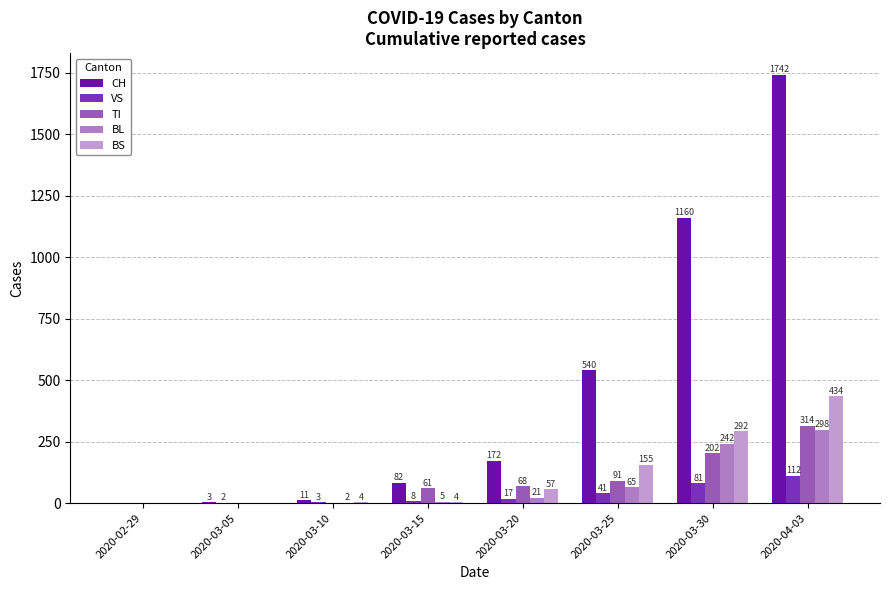

Reading left to right, transcribe all the data shown in this chart.

CH: 2020-02-29=0	2020-03-05=3	2020-03-10=11	2020-03-15=82	2020-03-20=172	2020-03-25=540	2020-03-30=1160	2020-04-03=1742
VS: 2020-02-29=0	2020-03-05=2	2020-03-10=3	2020-03-15=8	2020-03-20=17	2020-03-25=41	2020-03-30=81	2020-04-03=112
TI: 2020-02-29=0	2020-03-05=0	2020-03-10=0	2020-03-15=61	2020-03-20=68	2020-03-25=91	2020-03-30=202	2020-04-03=314
BL: 2020-02-29=0	2020-03-05=0	2020-03-10=2	2020-03-15=5	2020-03-20=21	2020-03-25=65	2020-03-30=242	2020-04-03=298
BS: 2020-02-29=0	2020-03-05=0	2020-03-10=4	2020-03-15=4	2020-03-20=57	2020-03-25=155	2020-03-30=292	2020-04-03=434